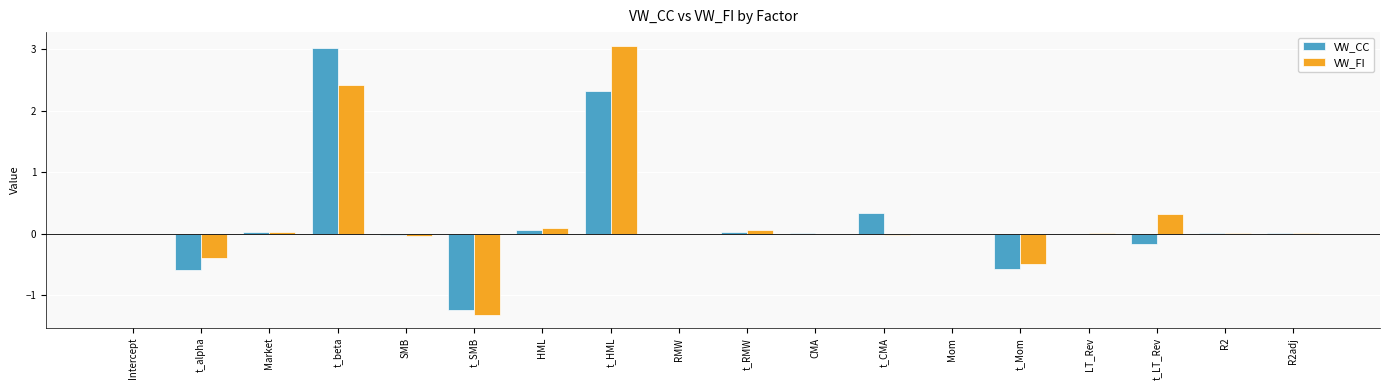

Which series changed the most between t_beta and t_RMW?

VW_CC